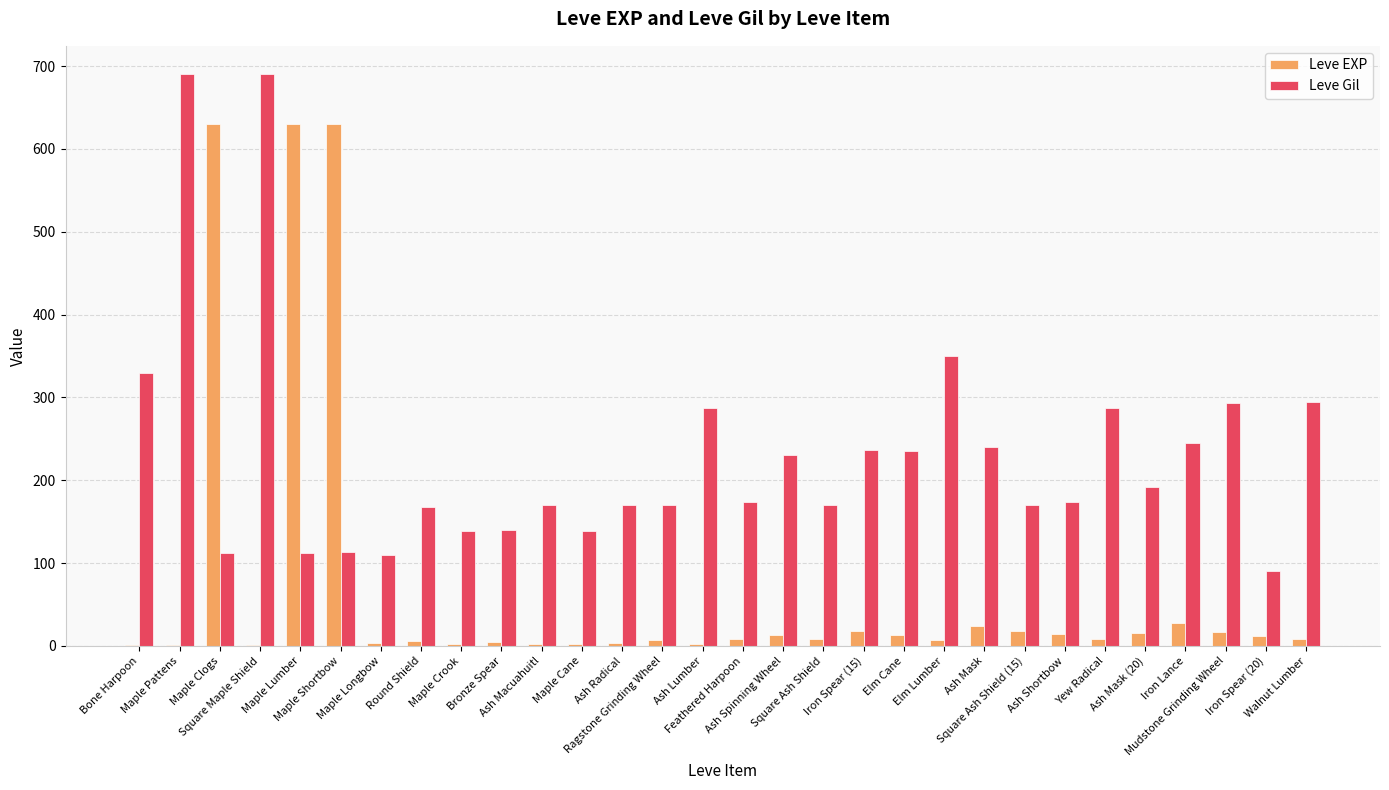

What is the highest value of the Leve EXP series?

630